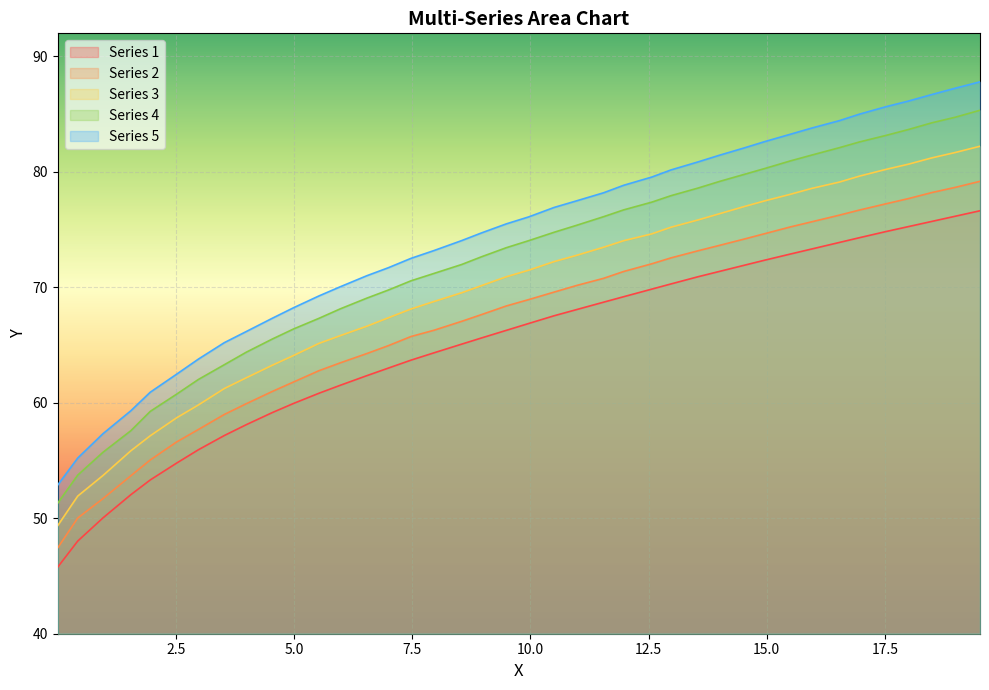

Count the number of data series in this chart.

5